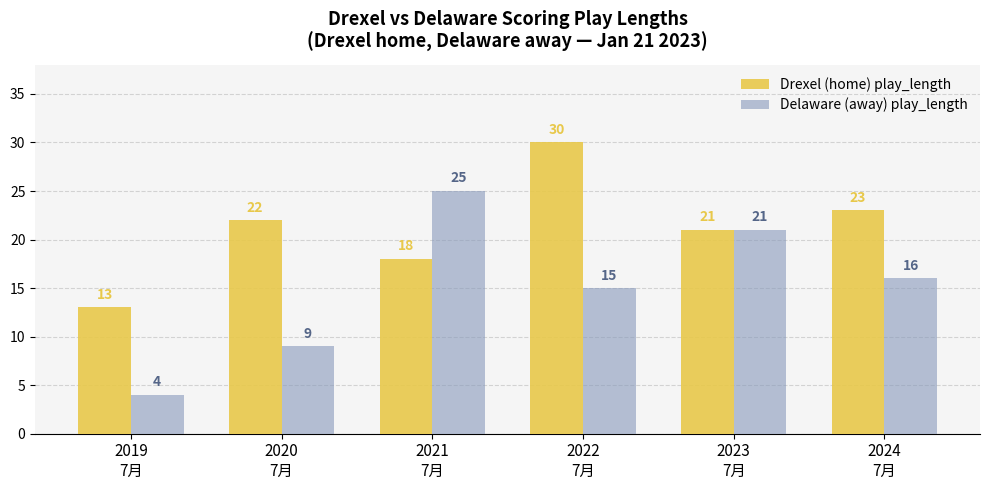

What position from the right is 2020
7月?

5